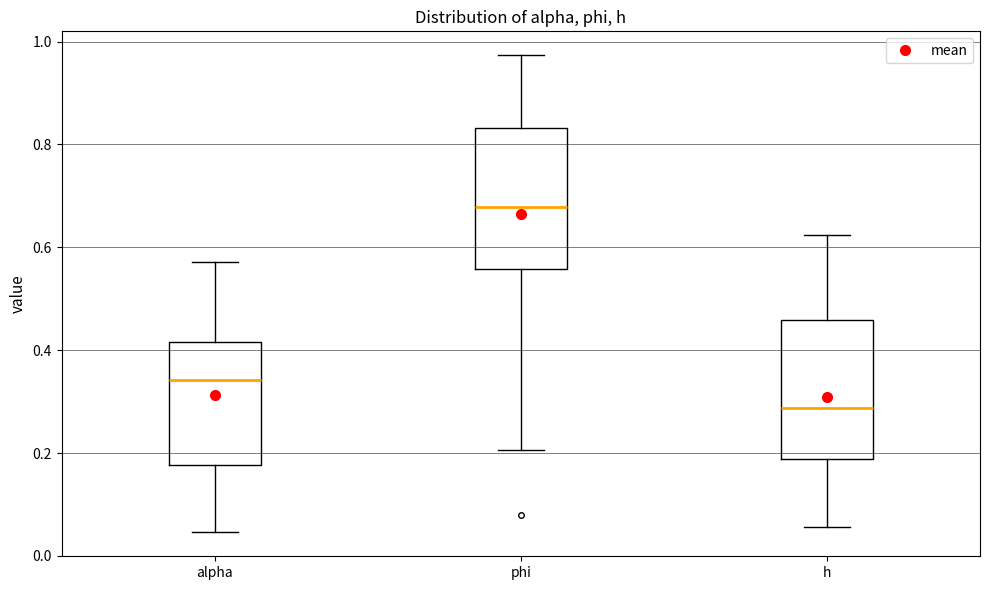

Reading left to right, transcribe this box plot: for each box, give where its median line is, the range the box spans, and where its two whiskers end, as read against the y-axis. The values are not printed on the chart, so give them approximately, as read against the axis.

alpha: median 0.34, box 0.18 to 0.42, whiskers 0.04 to 0.58
phi: median 0.68, box 0.56 to 0.84, whiskers 0.20 to 0.98
h: median 0.28, box 0.18 to 0.46, whiskers 0.06 to 0.62